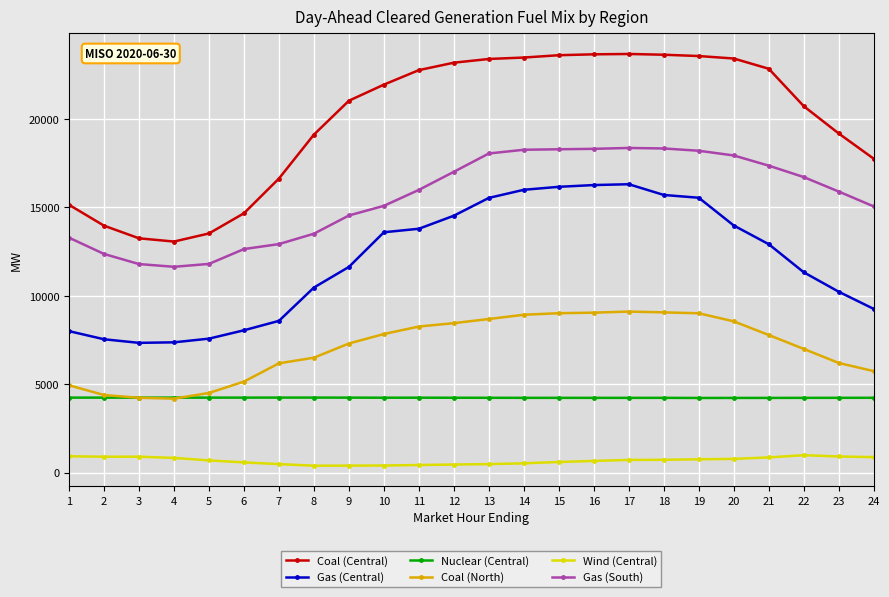

What is the difference between the maximum and minimum values in the Coal (North) series?

4925.1